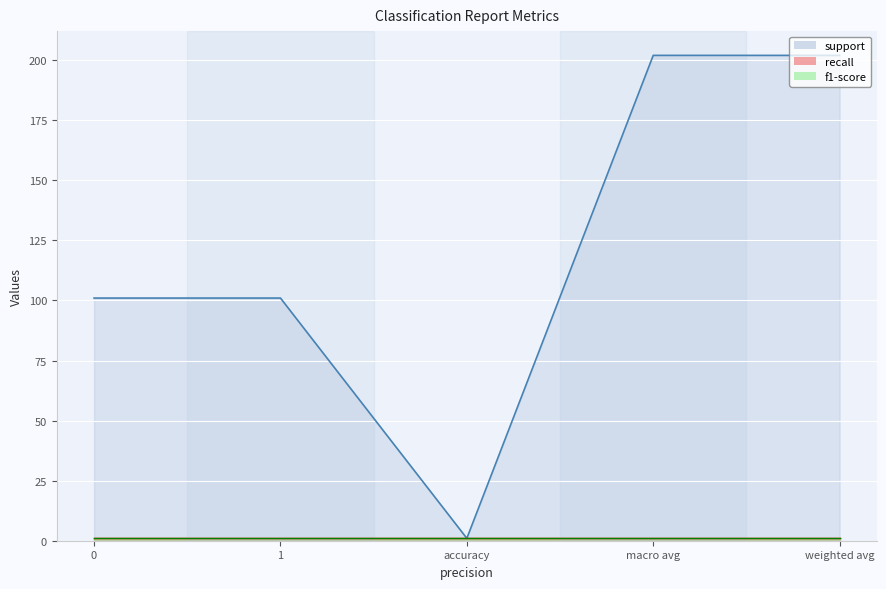

What is the value of the support point at the 4th from the left?

202